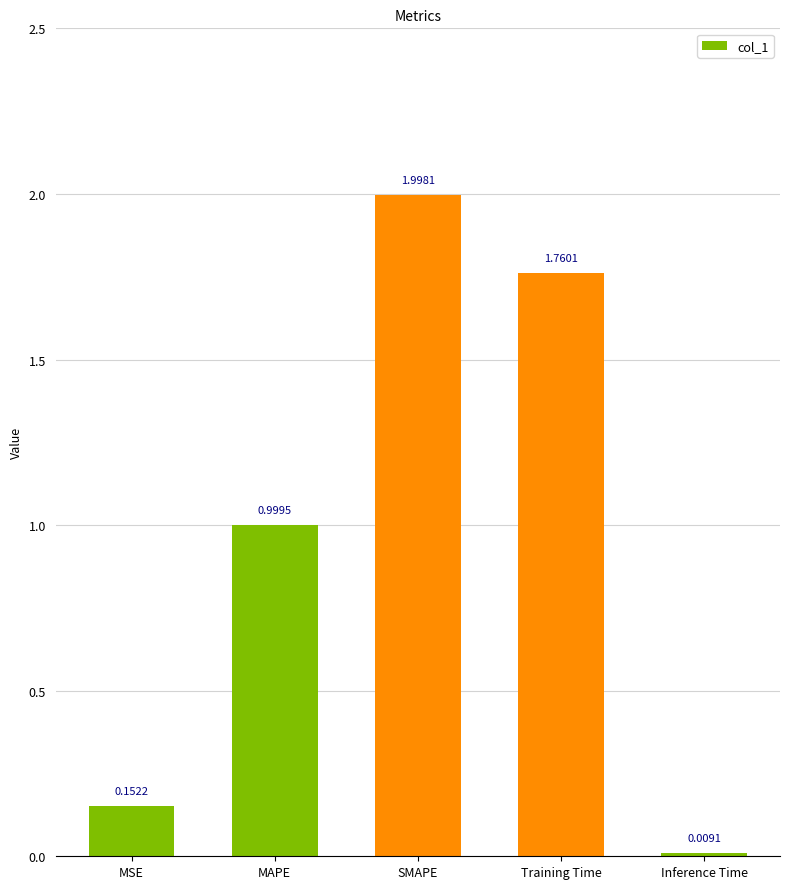

Where is the data nearest to the value 1?

MAPE